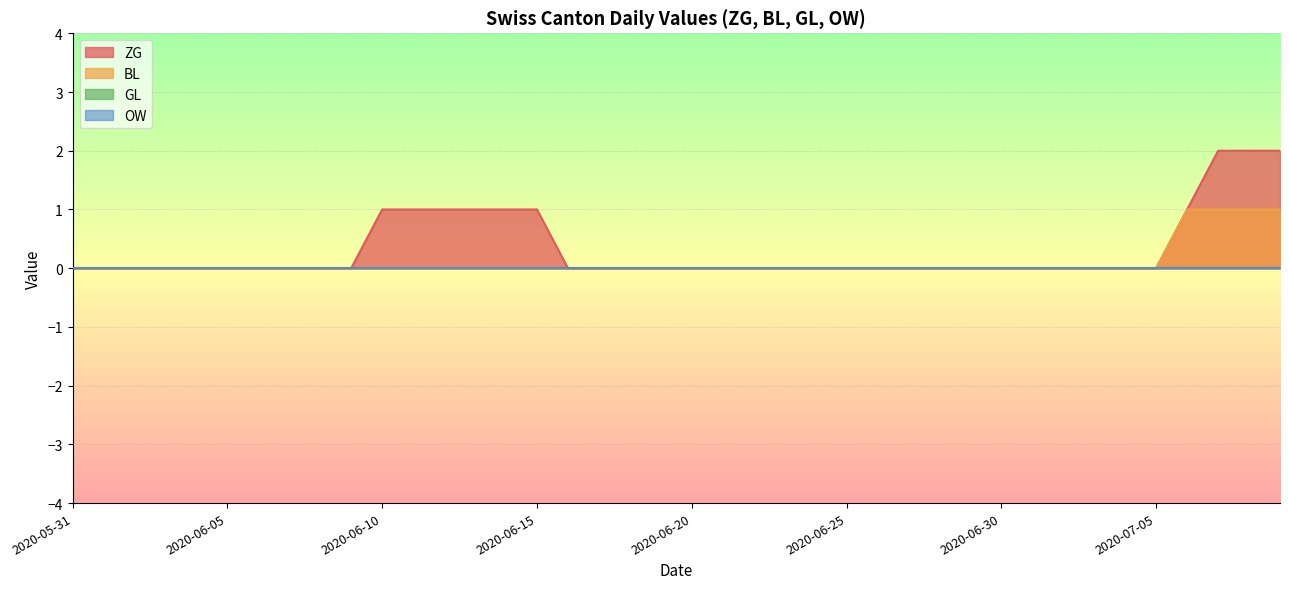

Count the BL values in the range 0 to 1.

40